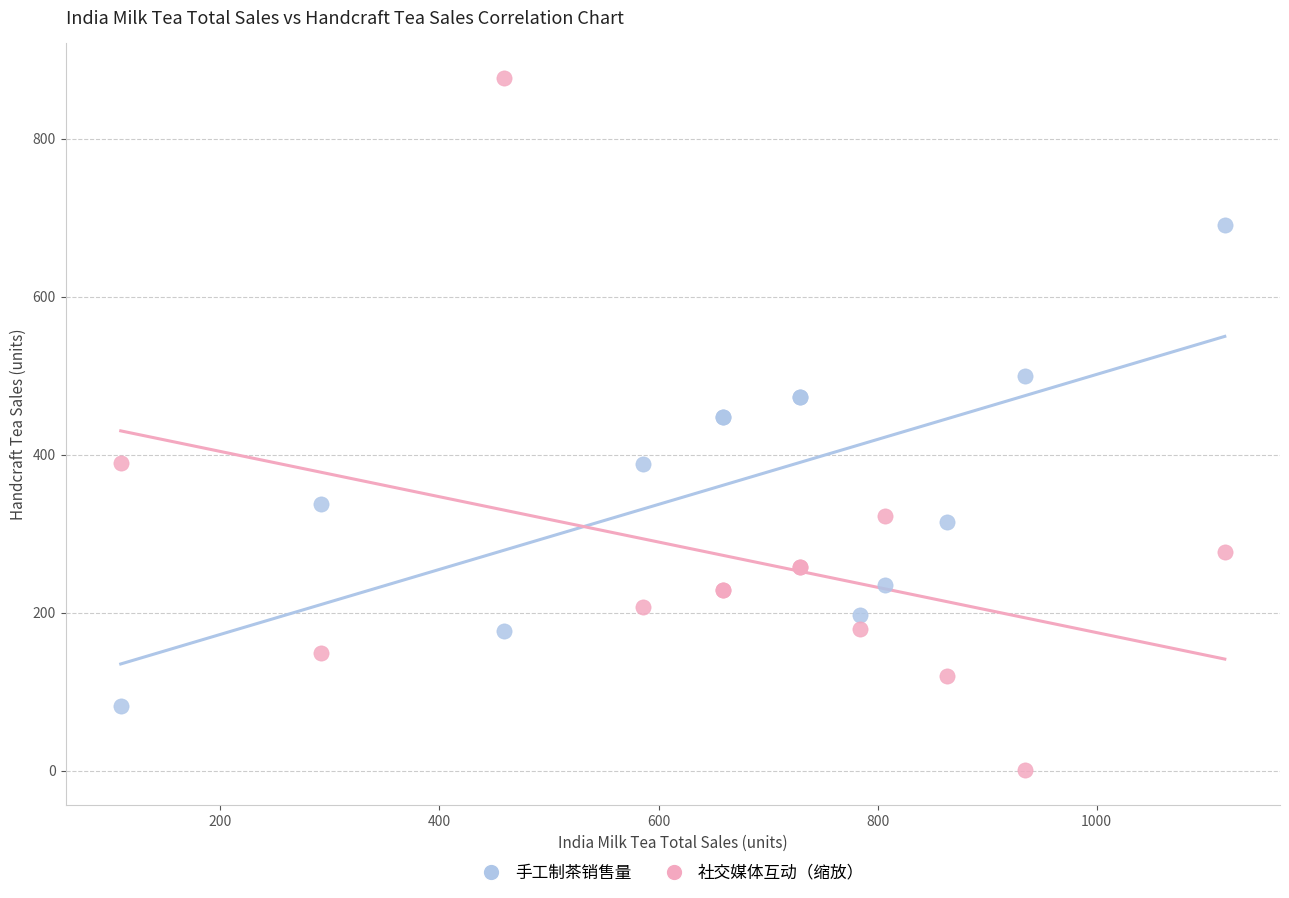

What is the X range (max minus min) for the scatter plot?

1008.0